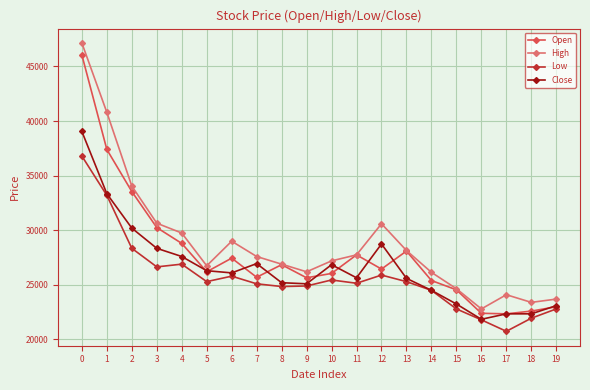

Rank the series by their average value, from lowest to highest.

Low, Close, Open, High